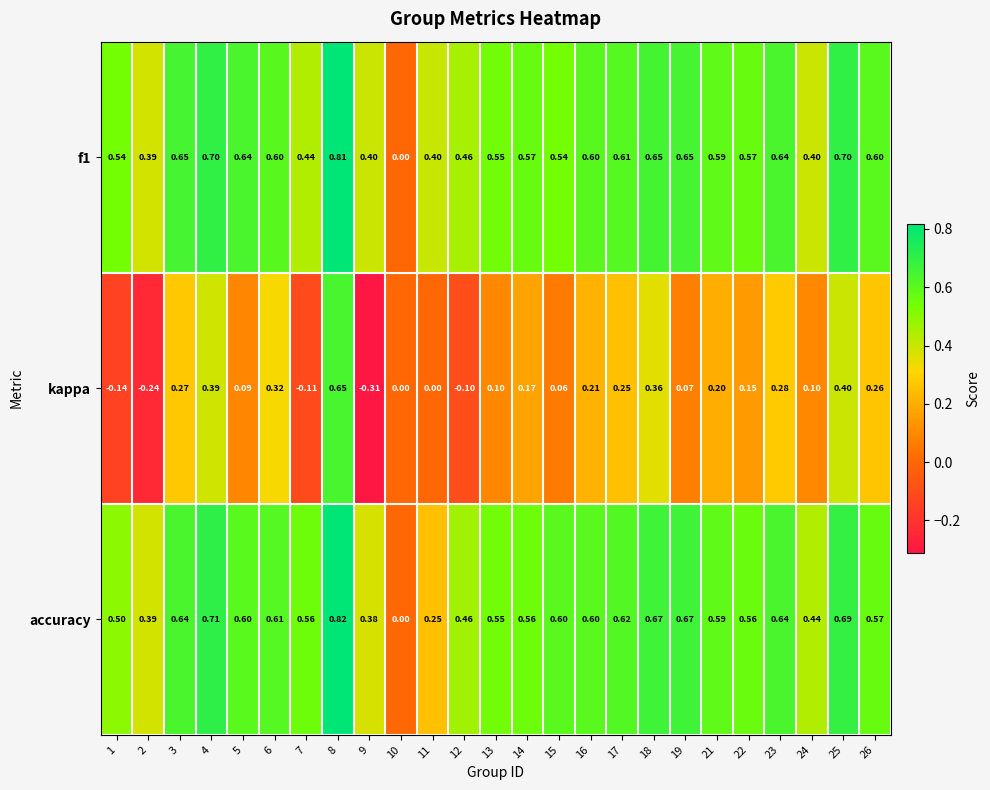

Which series changed the most between 13 and 21?

kappa